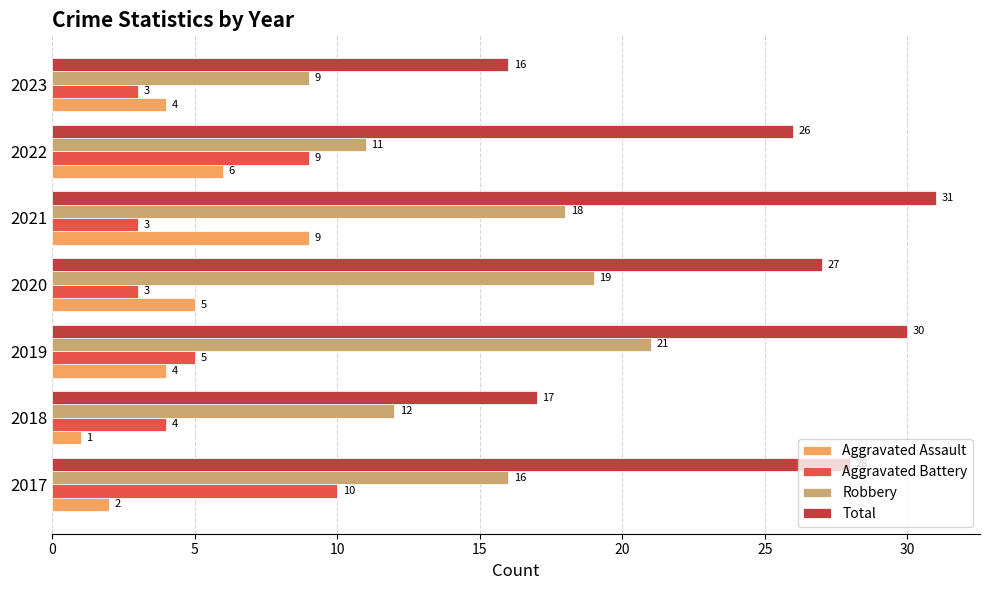

Is it true that Aggravated Battery equals 10 at 2017?

True